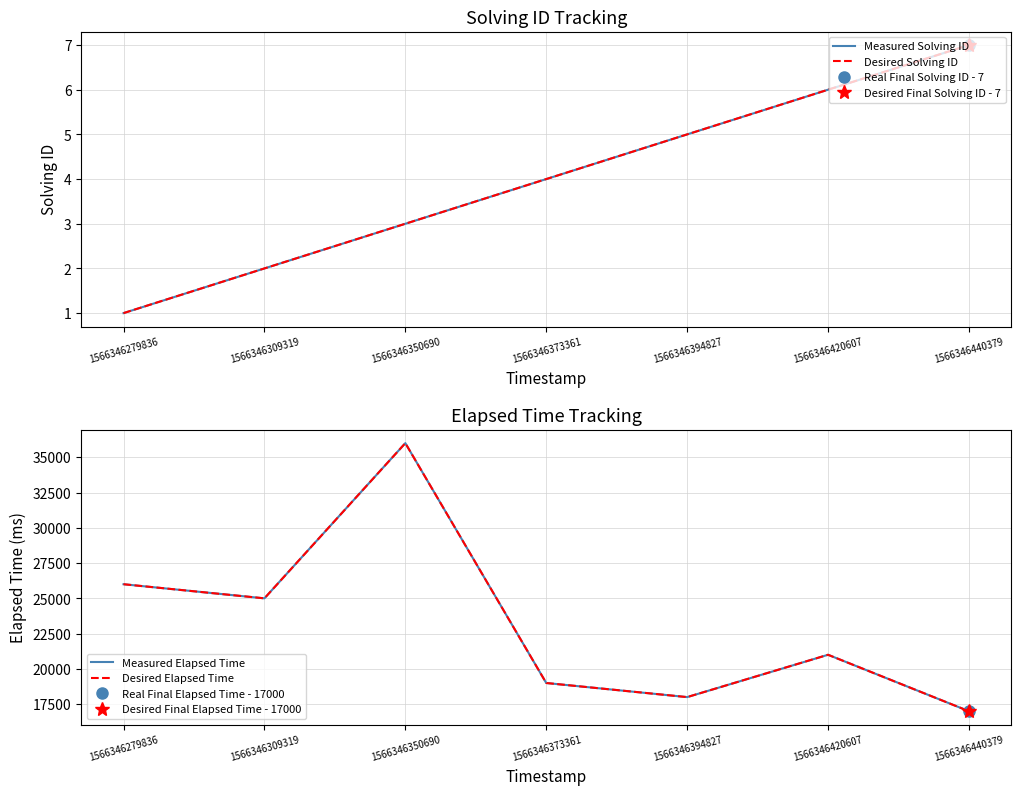

What is the total value across all series at 1566346440379?

34014